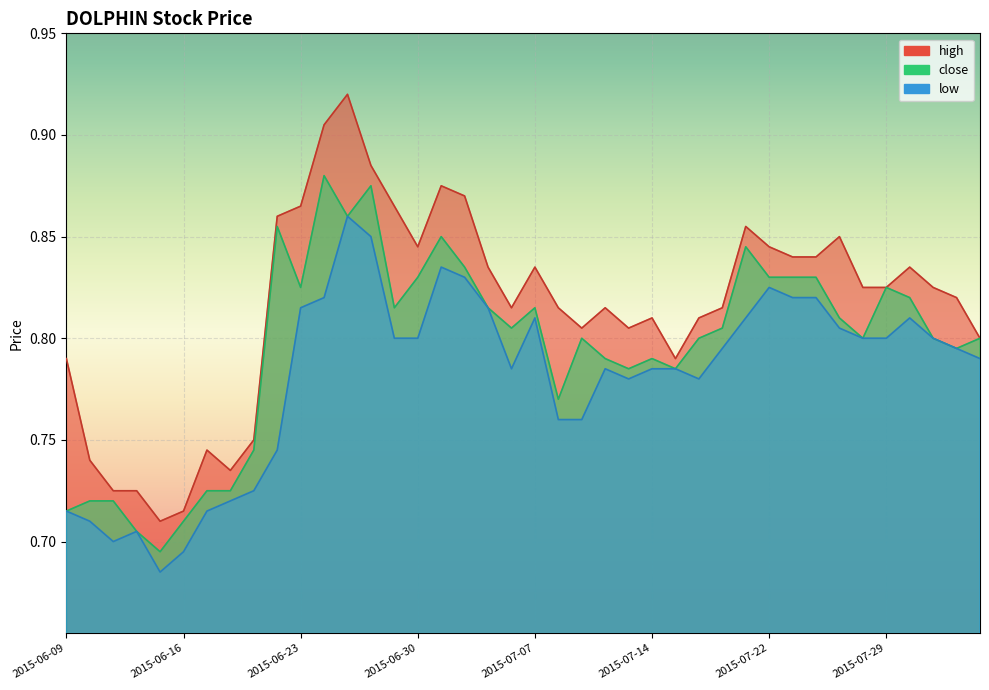

True or false: high has more than 1 interior local peaks.

True